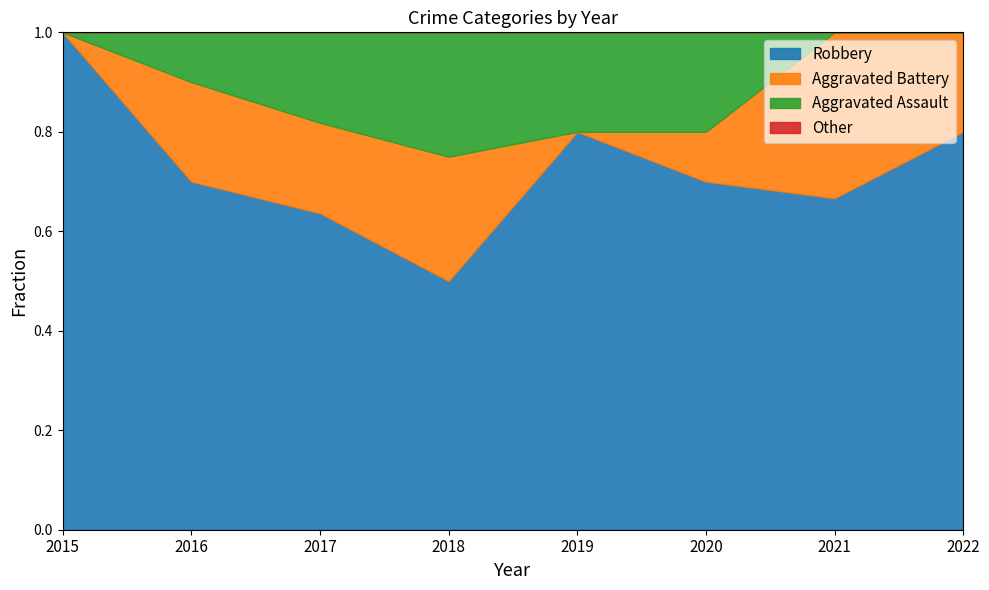

True or false: Robbery and Aggravated Battery cross at least once.

False